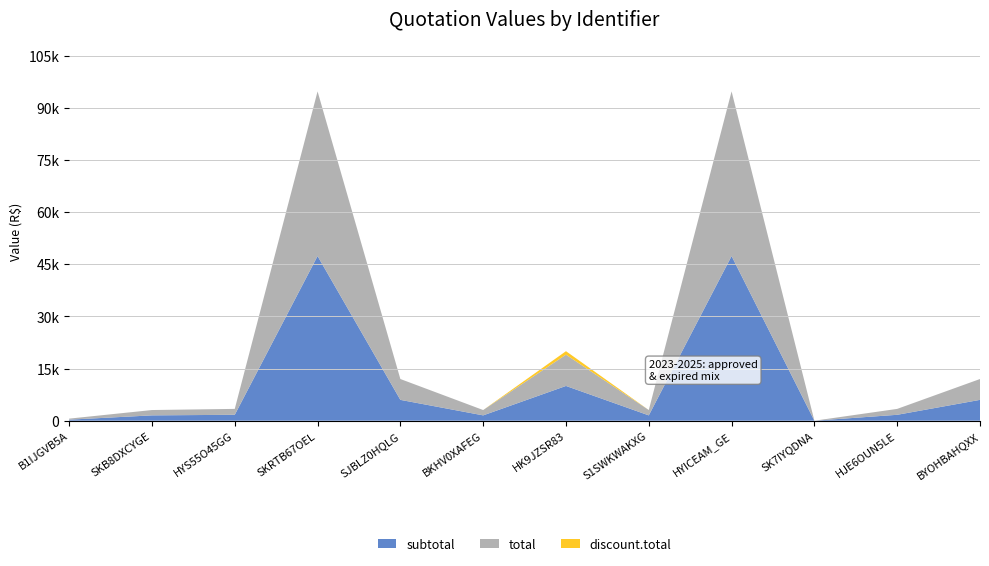

Reading right to left, what are all the values shown in this chart?

subtotal: 5996.8	1700.0	0.0	47370.0	1535.0	10000.0	1535.0	5996.8	47370.0	1700.0	1535.0	300.0
total: 5996.8	1700.0	0.0	47370.0	1535.0	9000.0	1535.0	5996.8	47370.0	1700.0	1535.0	300.0
discount.total: 0.0	0.0	0.0	0.0	0.0	1000.0	0.0	0.0	0.0	0.0	0.0	0.0